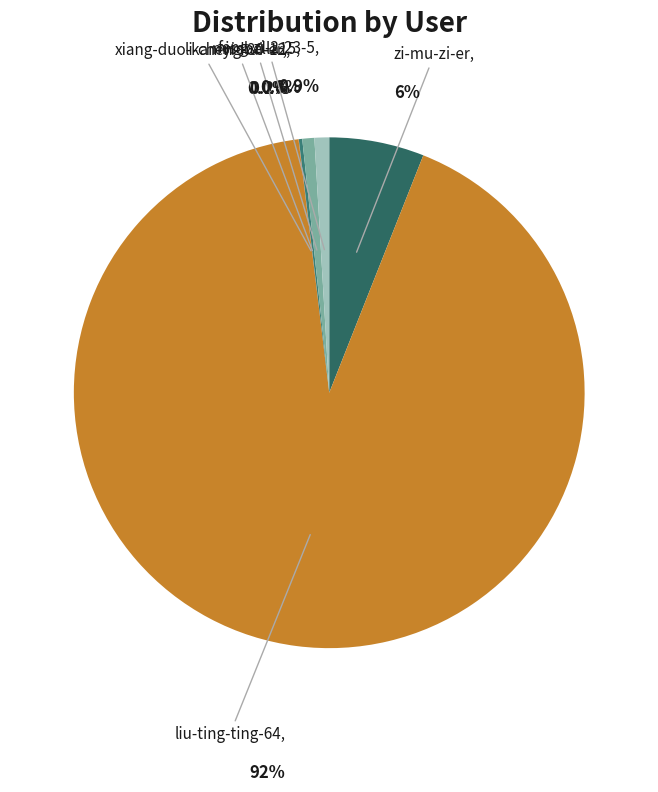

What is the majority slice?

liu-ting-ting-64